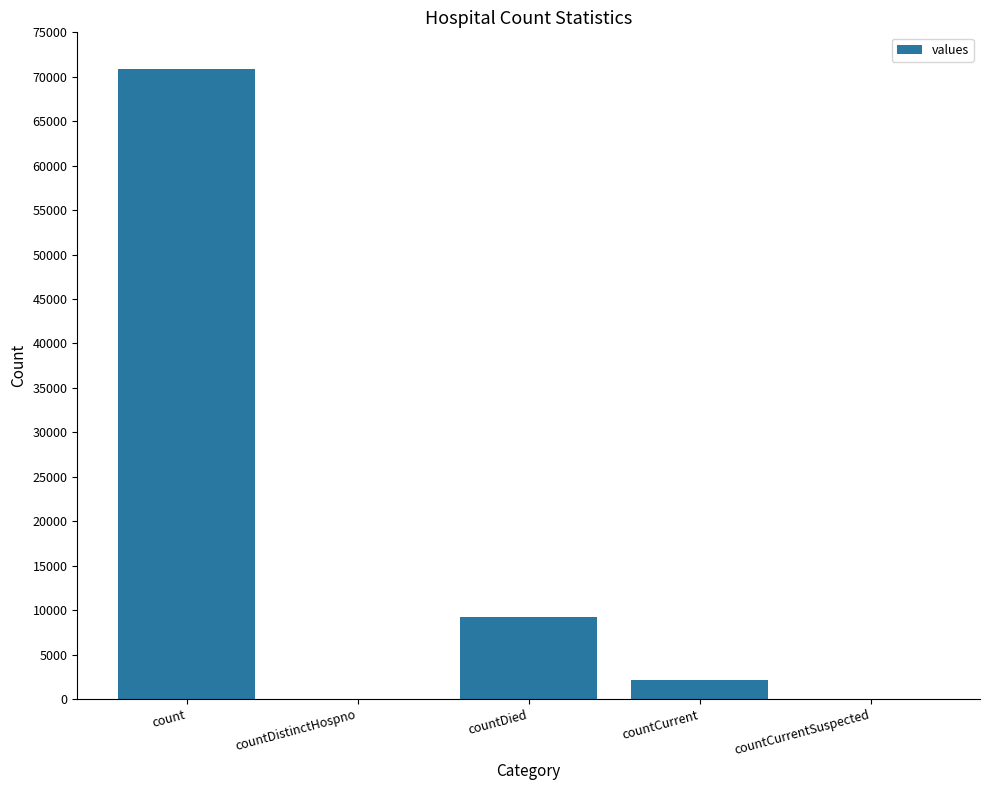

What is the sum of all values?

82266